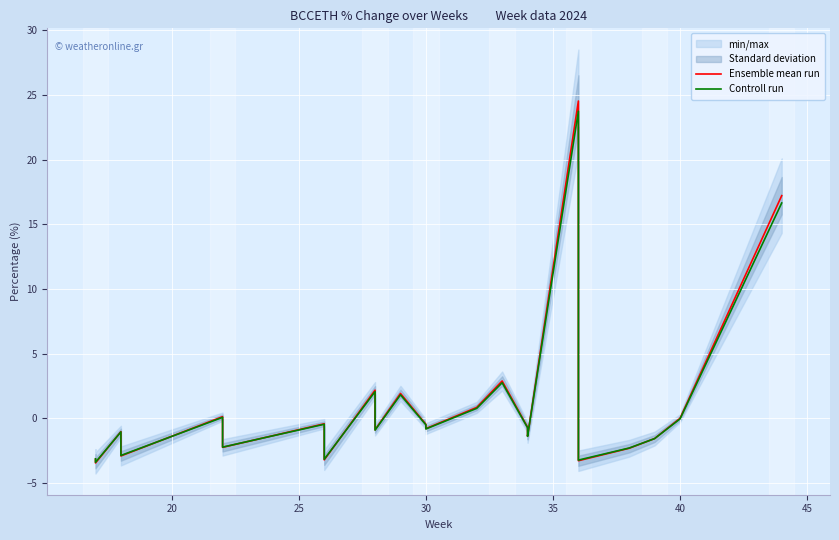

True or false: Ensemble mean run and Controll run cross at least once.

True